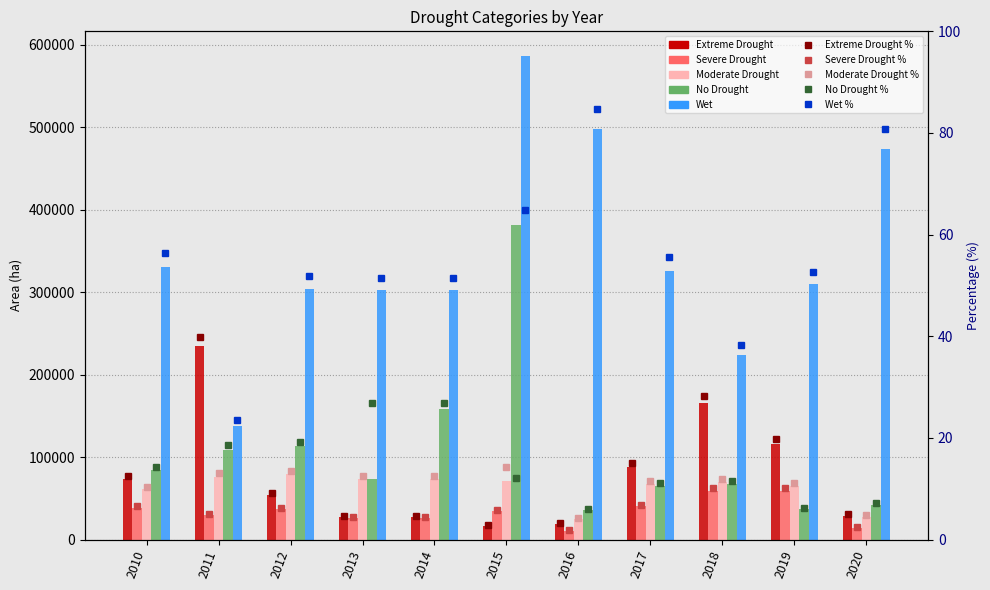

Is it true that Severe Drought equals 34079.7 at 2015?

True